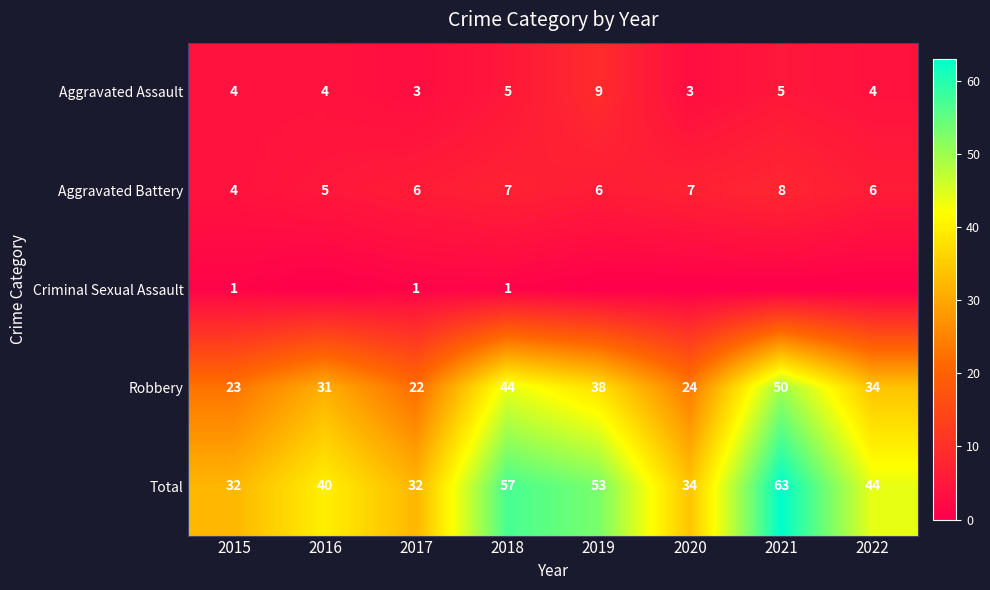

At which label does Robbery reach its minimum?

2017